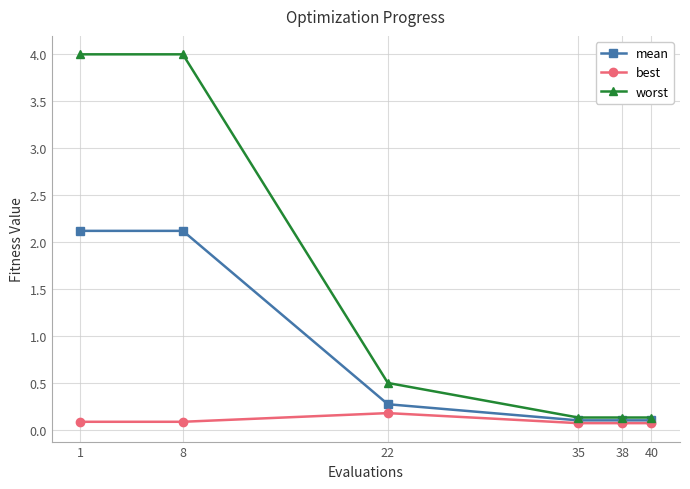

What is the highest value of the best series?

0.2